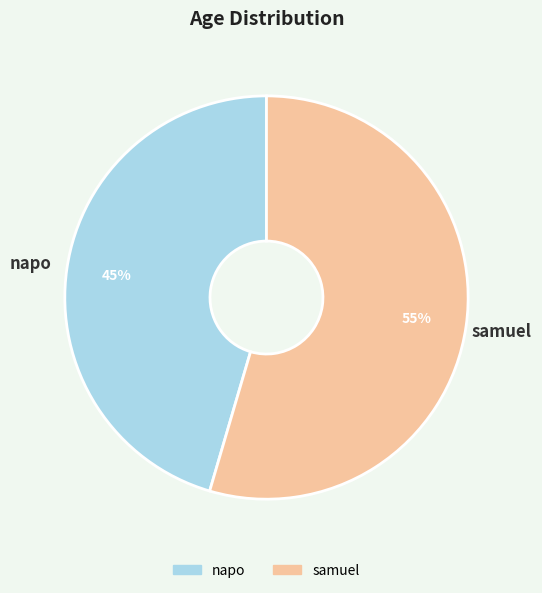

What percentage is the napo slice, to the nearest percent?

45%